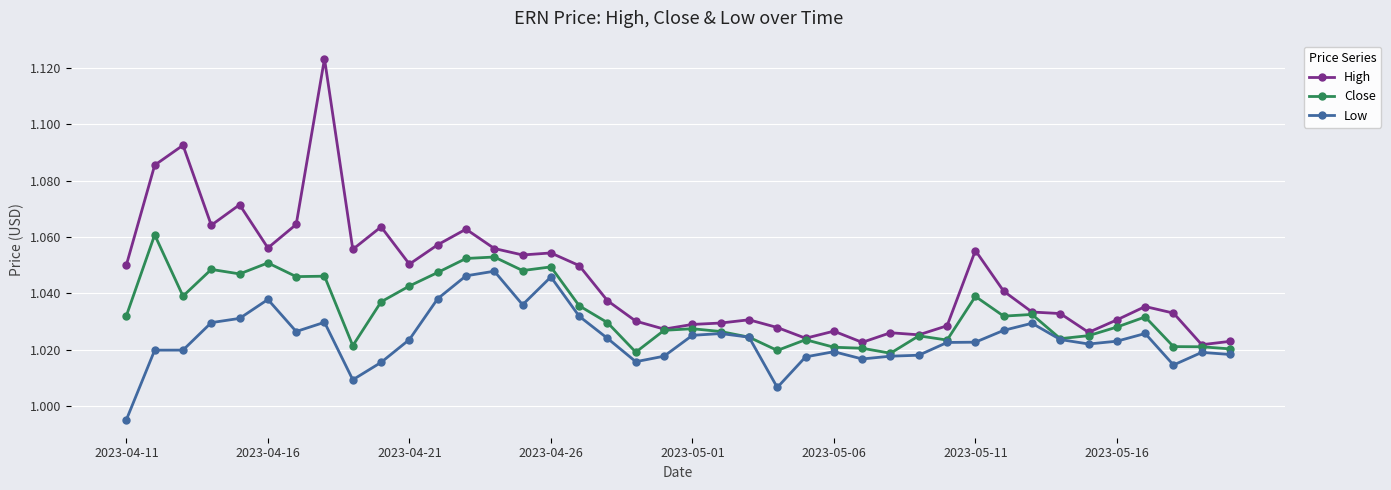

Which series has the largest total across all categories?

High